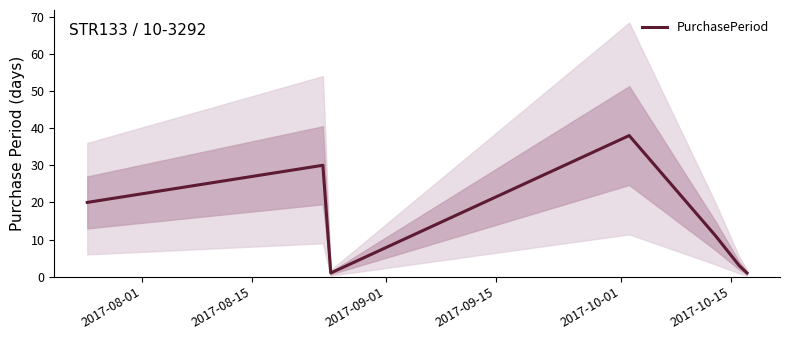

How many data points are less than 11?

3